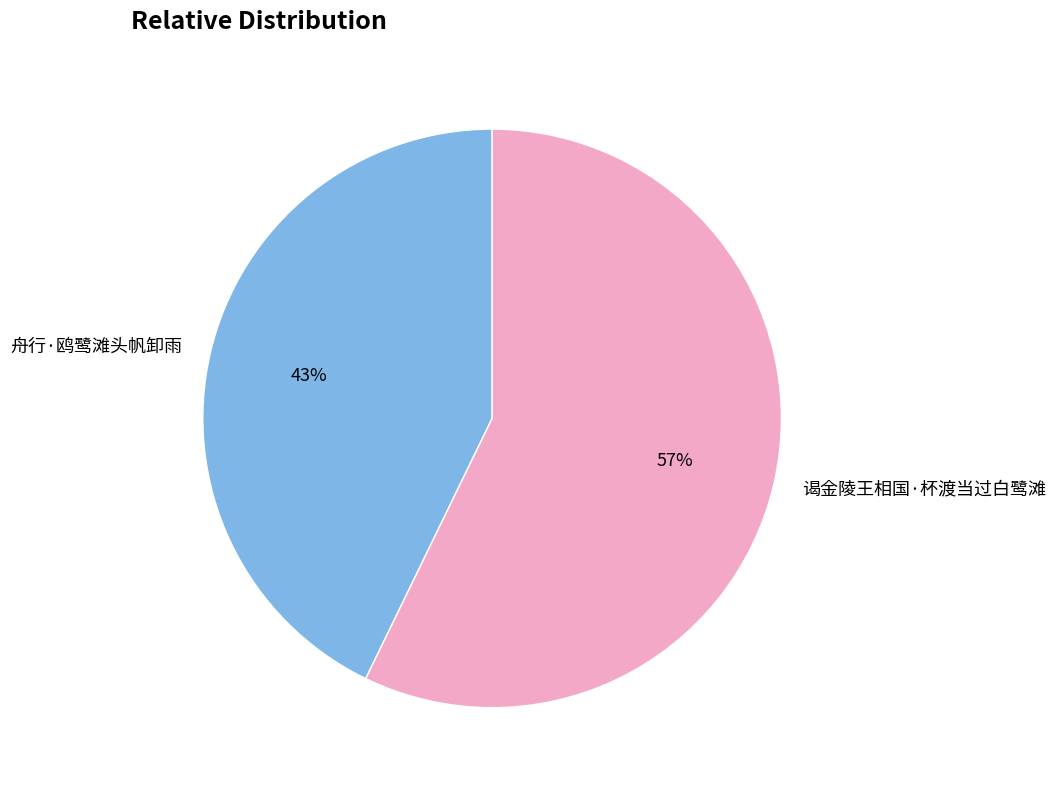

How many segments does this pie chart have?

2